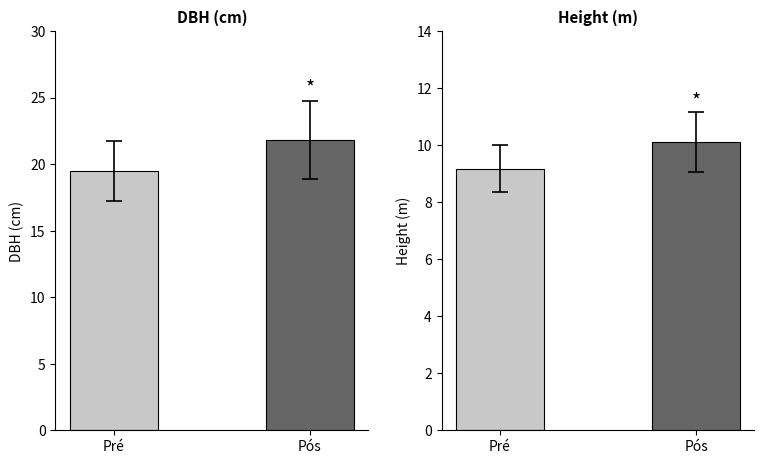

What position from the left is Pré?

1